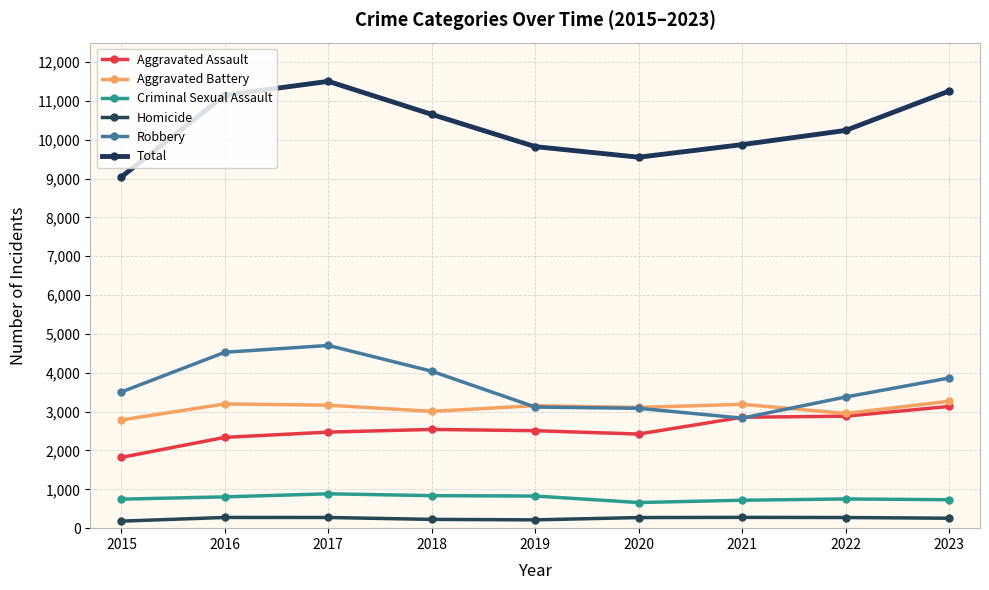

Which category has the highest value in the Homicide series?

2021